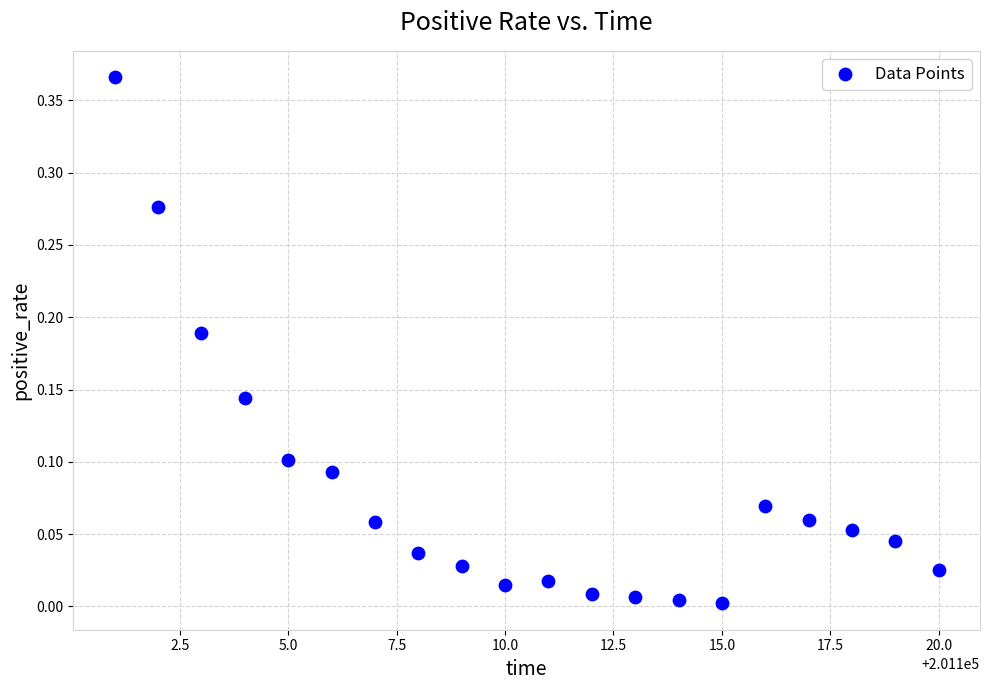

What is the range of X values (max minus min)?

19.0